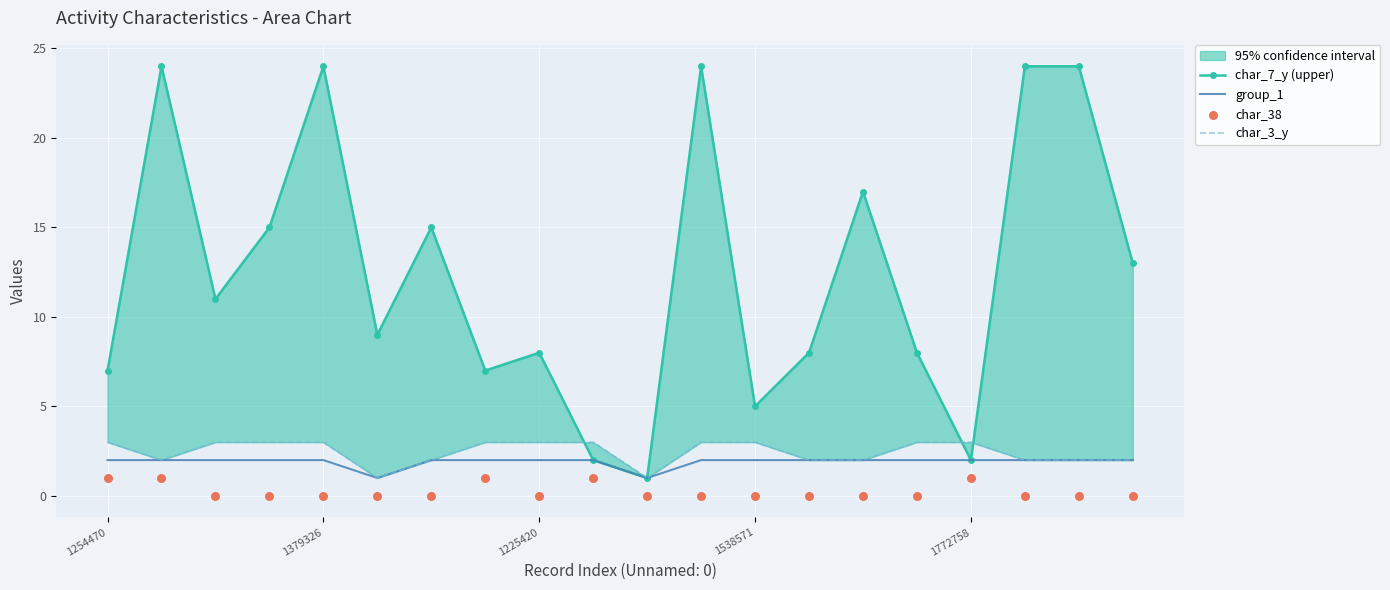

Which series has the largest total across all categories?

char_7_y (upper)